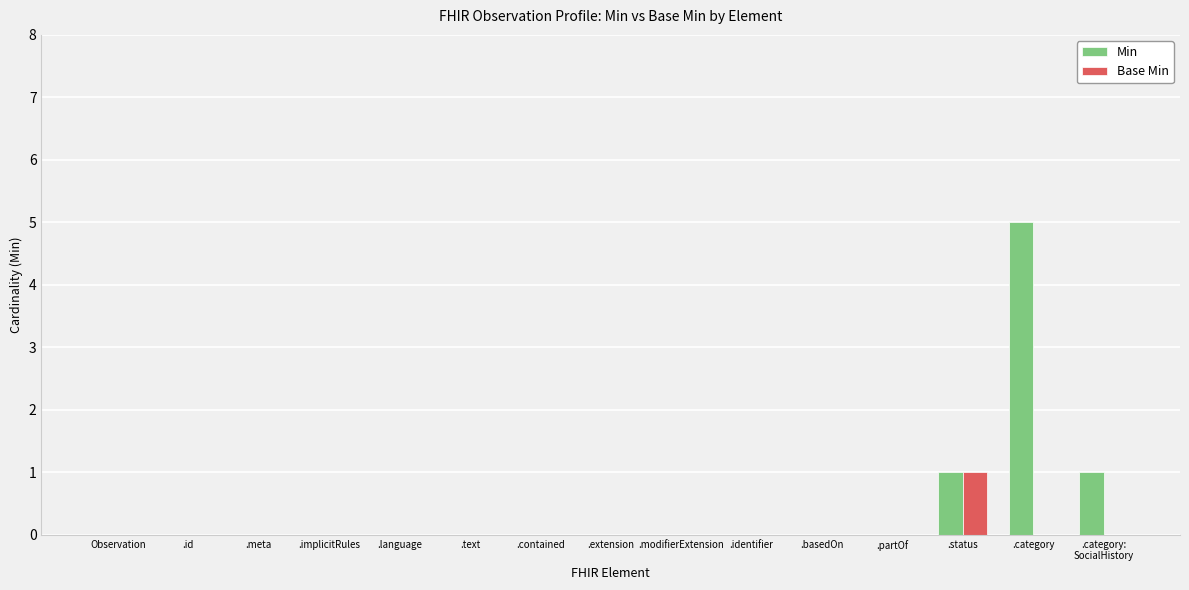

At which category is the sum across all series the highest?

.category